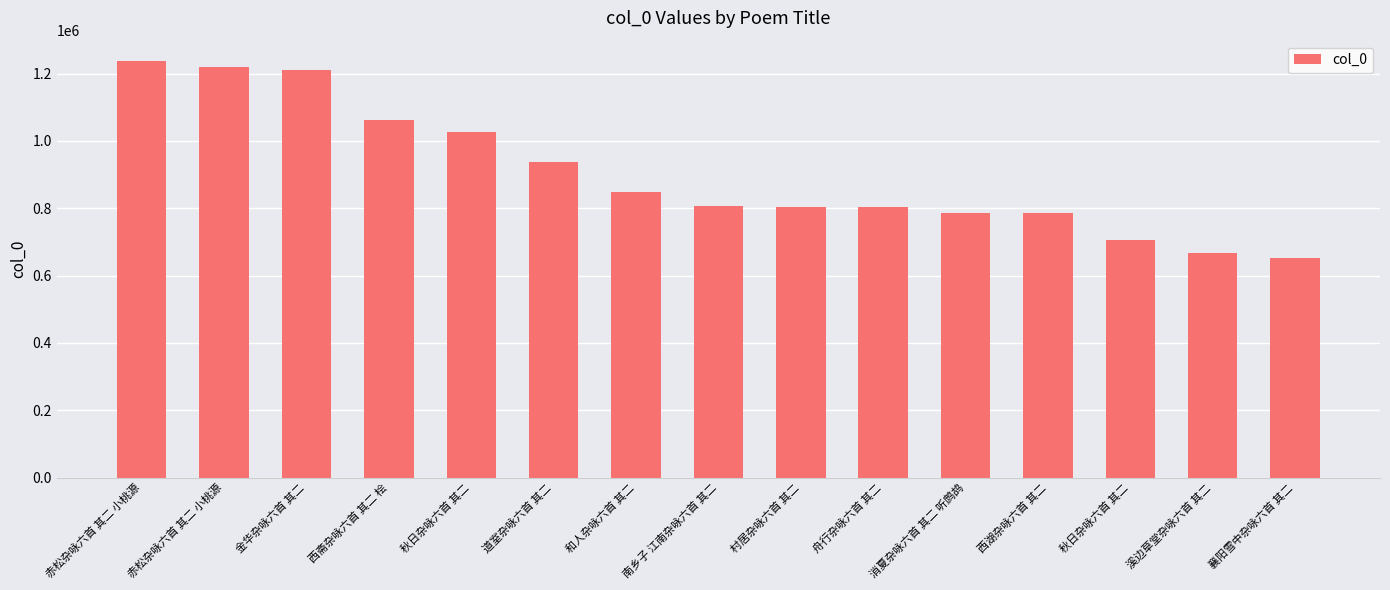

At which label does the data first exceed 806756?

赤松杂咏六首 其二 小桃源